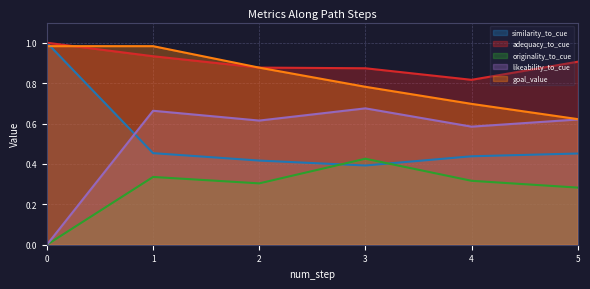

What is the highest value of the adequacy_to_cue series?

1.0